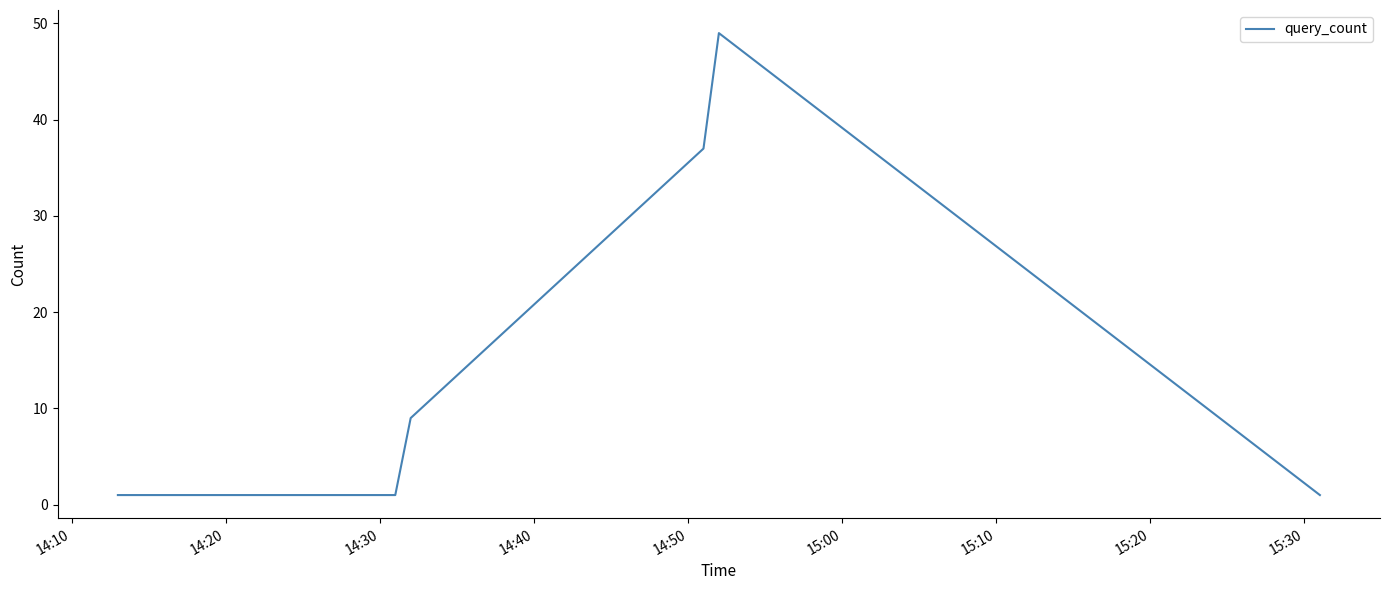

Reading right to left, list all the values displayed in this chart.

1	49	37	9	1	1	1